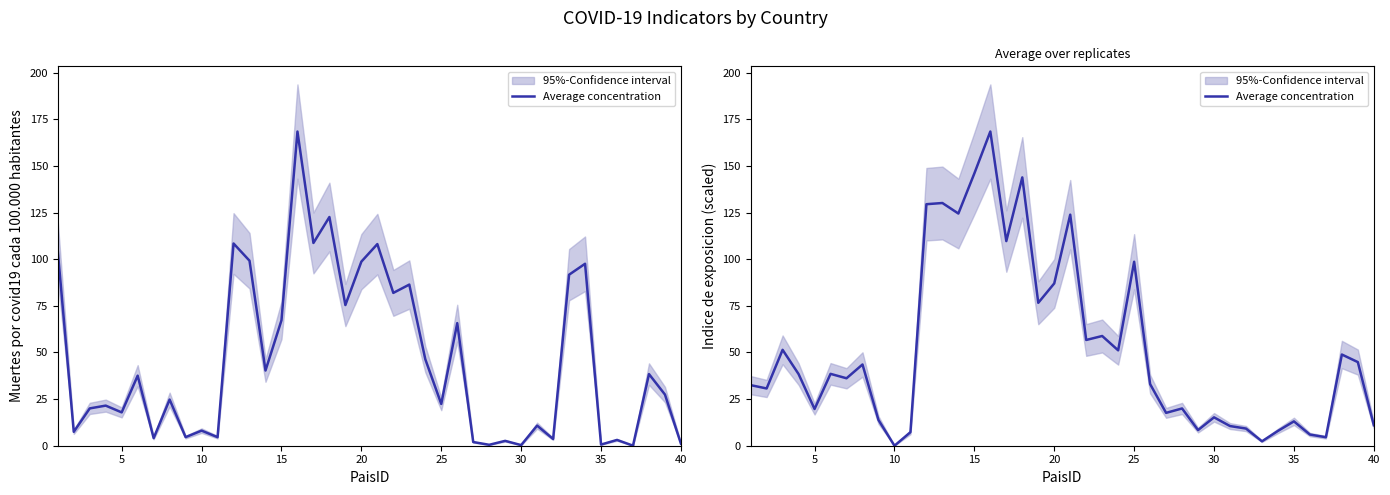

The value at 35 is 13.1. True or false?

True